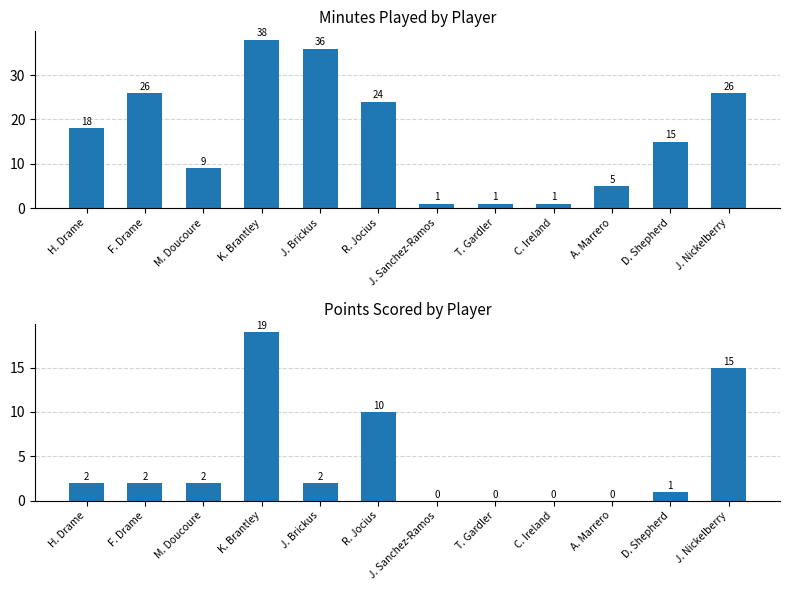

Reading left to right, transcribe all the data shown in this chart.

MIN: 18	26	9	38	36	24	1	1	1	5	15	26
PTS: 2	2	2	19	2	10	0	0	0	0	1	15